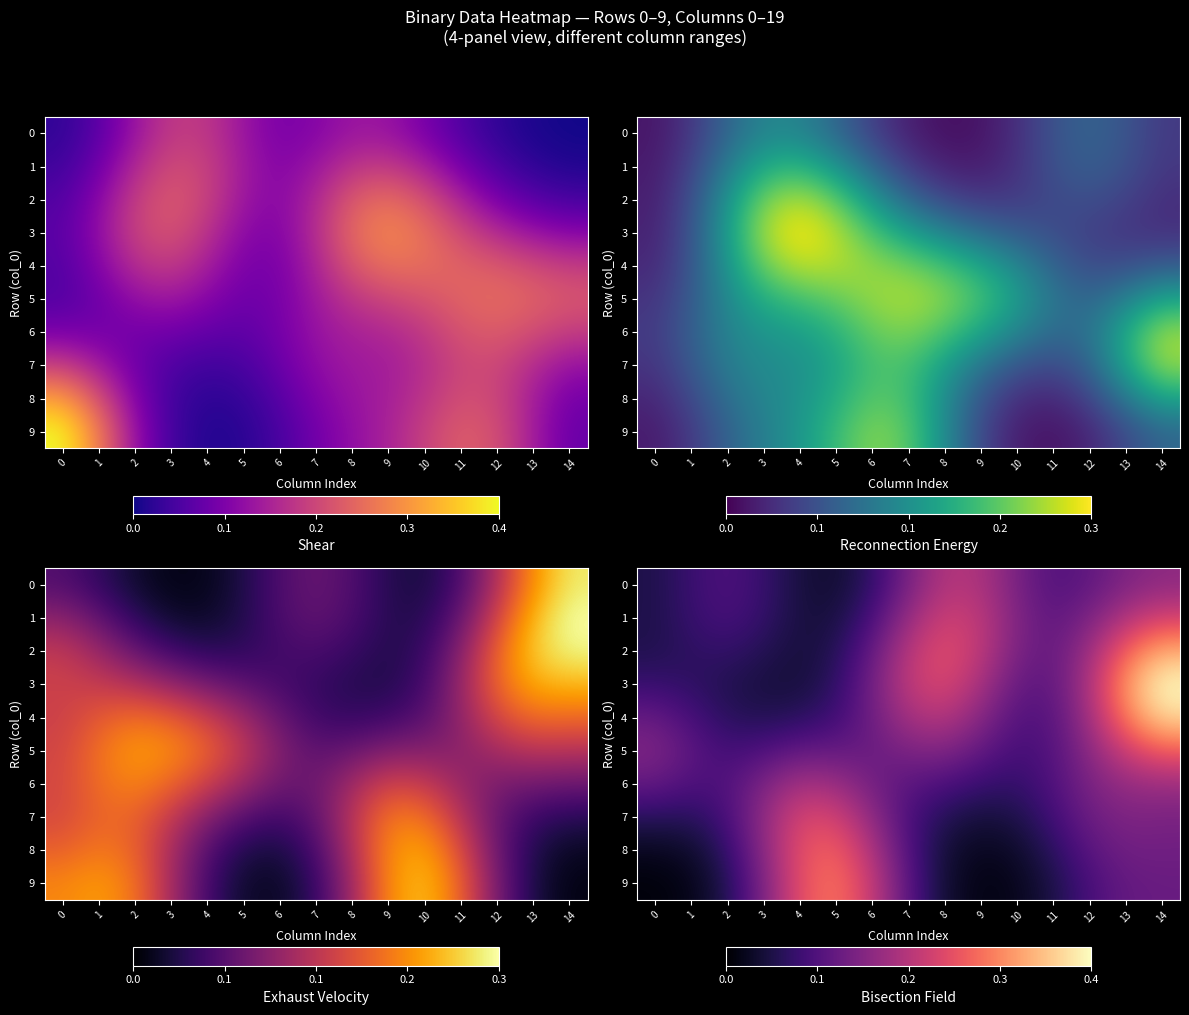

True or false: 3 has a value of 0.2 at 12.

True